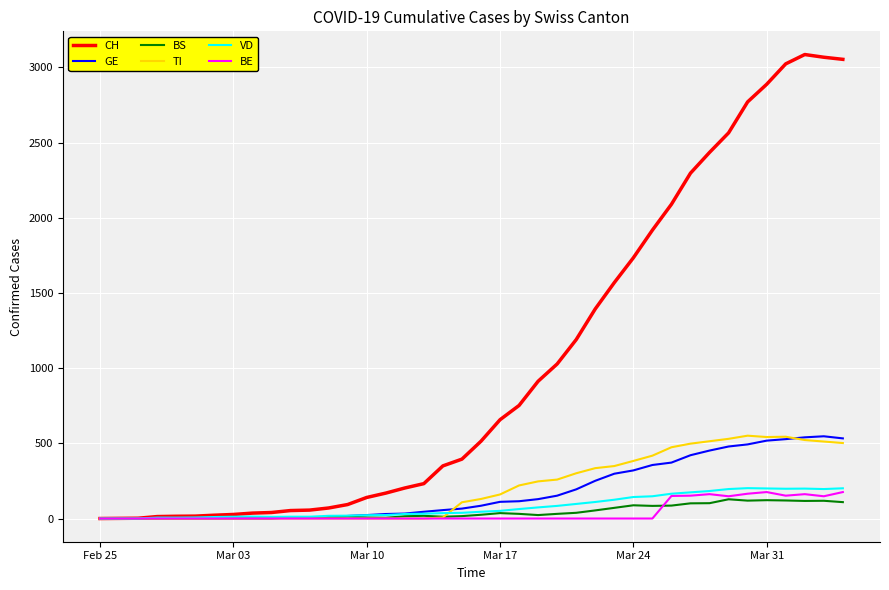

Which series has the largest total across all categories?

CH